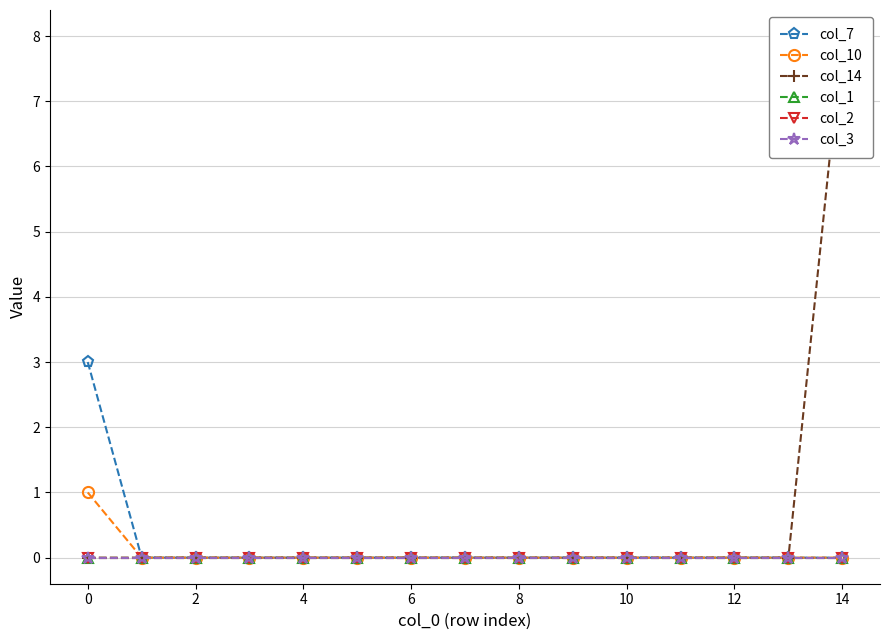

Between 6 and 11, which series saw the biggest shift?

col_7